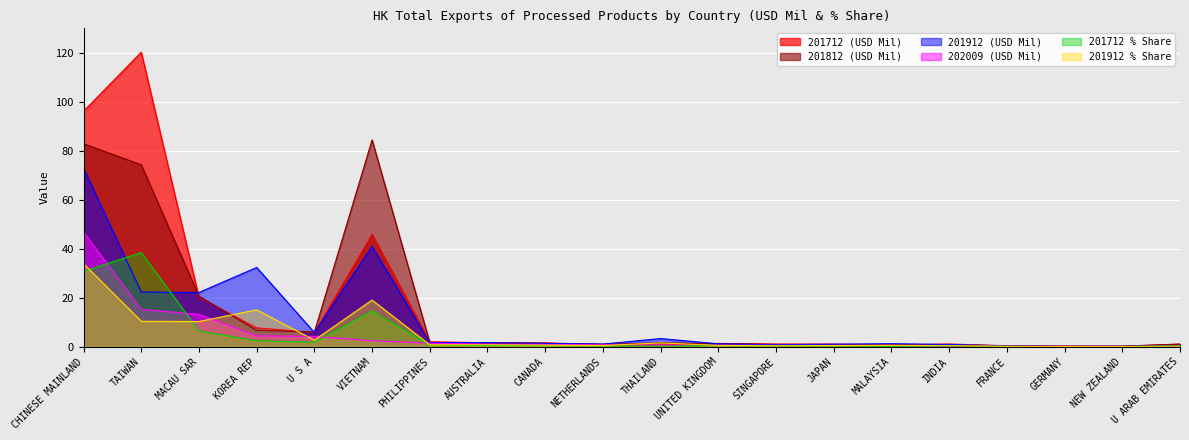

What is the greatest value displayed?

120.2